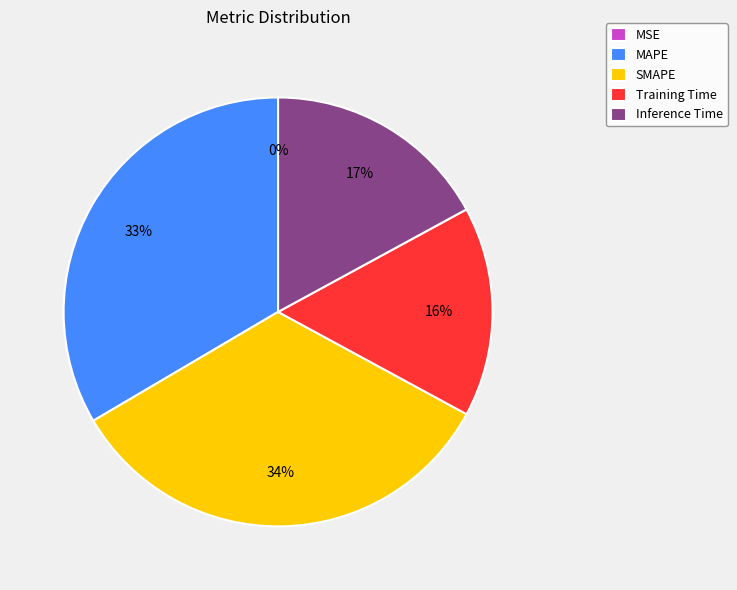

Is there a majority slice in this chart?

No